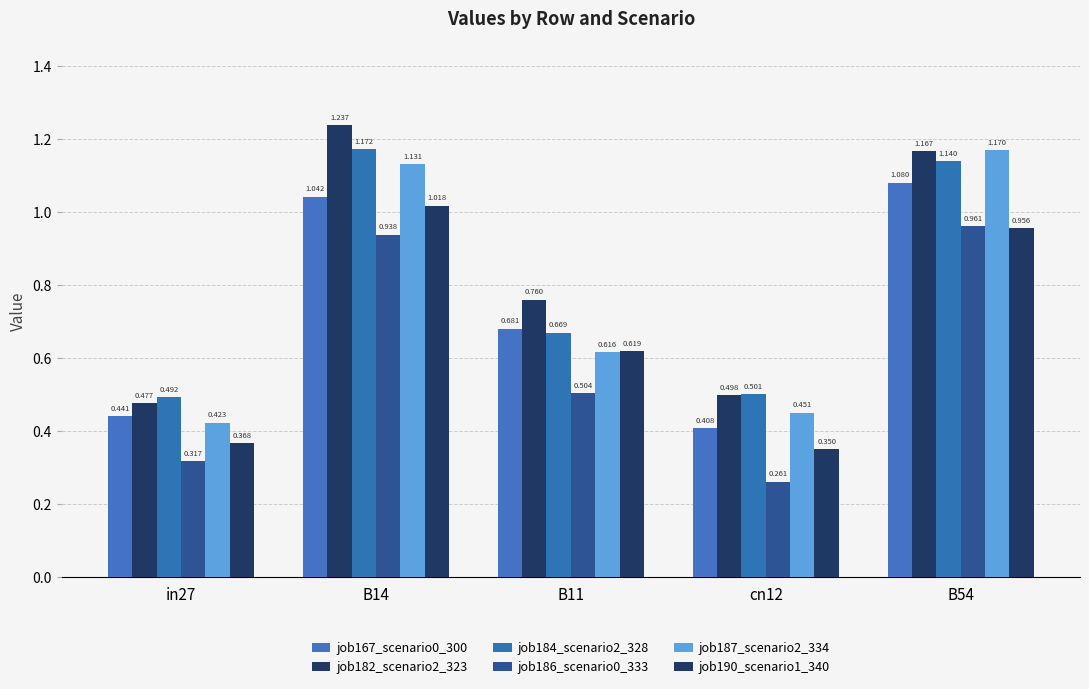

Count the number of data series in this chart.

6